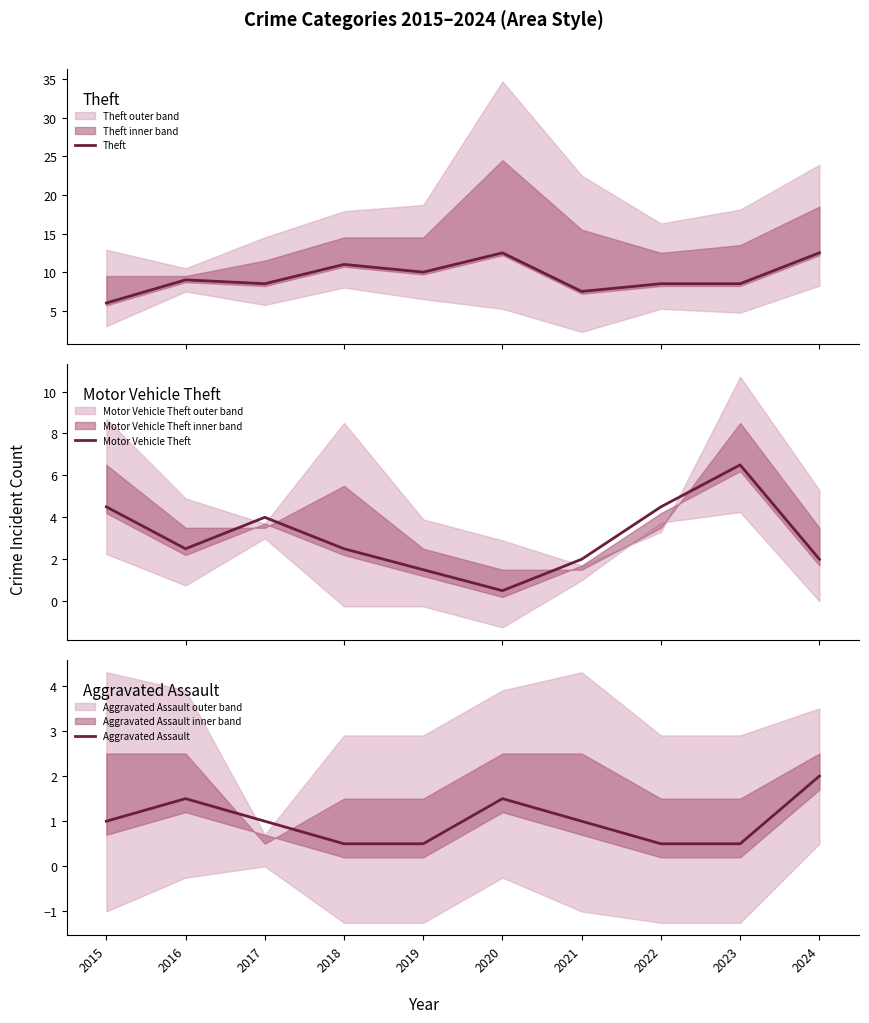

What is the average value of the Theft series?

9.4